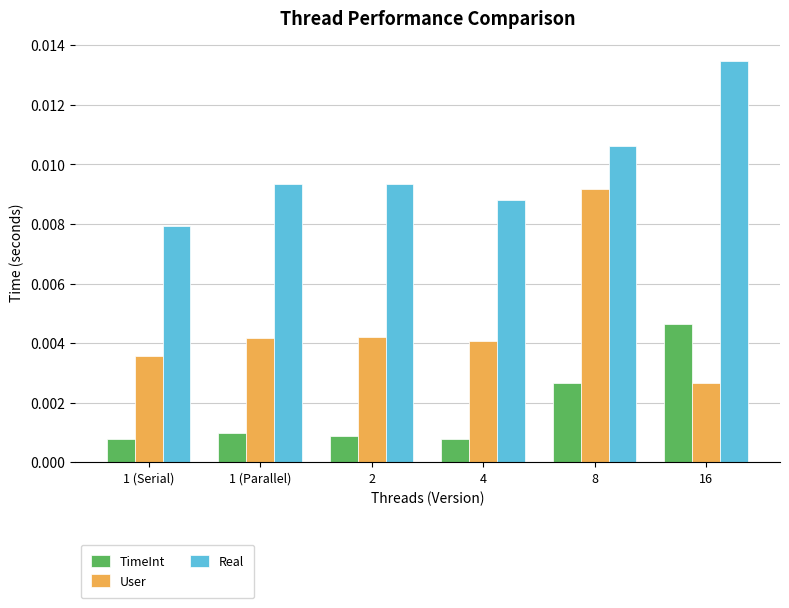

At how many categories does at least one series exceed 0?

6